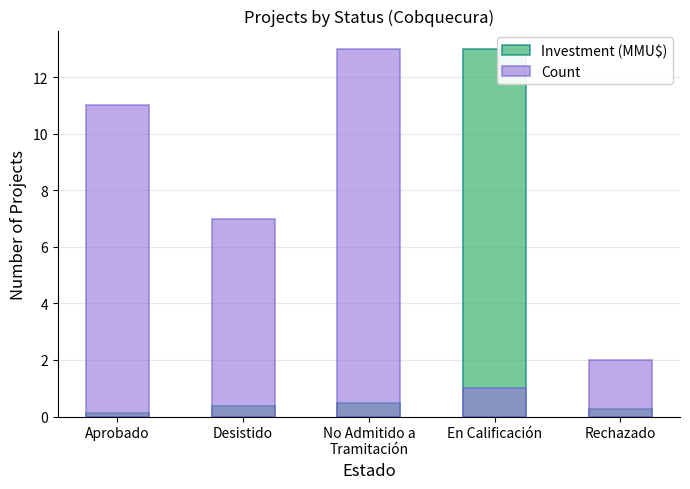

What is the sum of all Investment (MMU$) values?

14.2